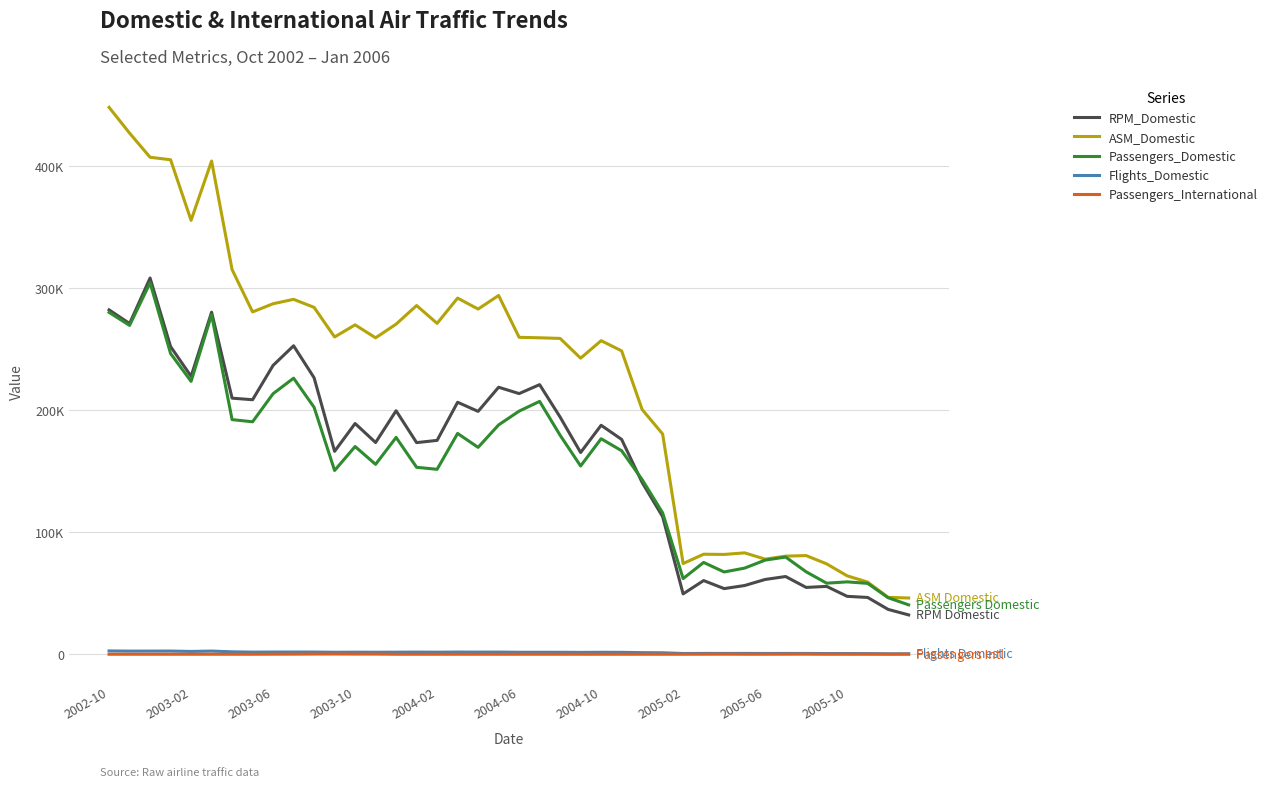

What are all the series names shown in the legend?

RPM_Domestic, ASM_Domestic, Passengers_Domestic, Flights_Domestic, Passengers_International